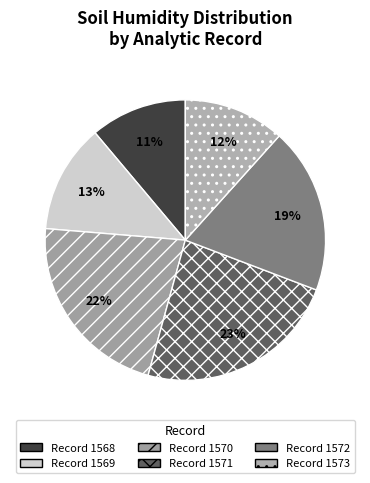

Rank the categories by value from highest to lowest.

1571, 1570, 1572, 1569, 1573, 1568